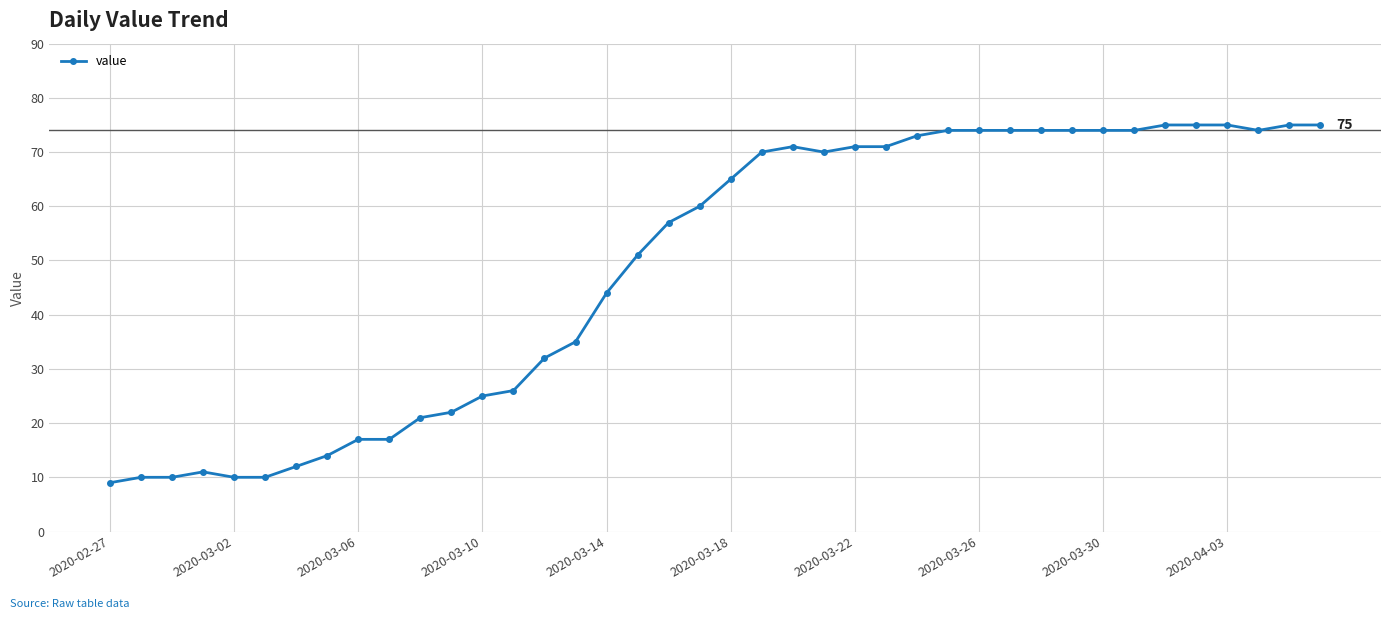

What is the greatest value displayed?

75